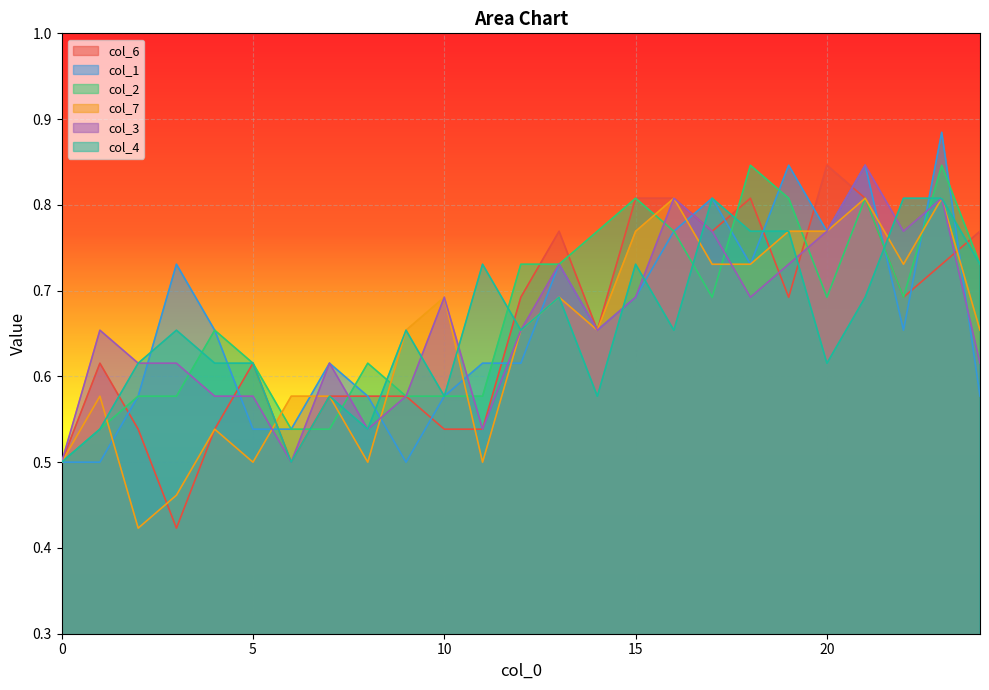

Does the chart display data point markers on the line(s)?

No